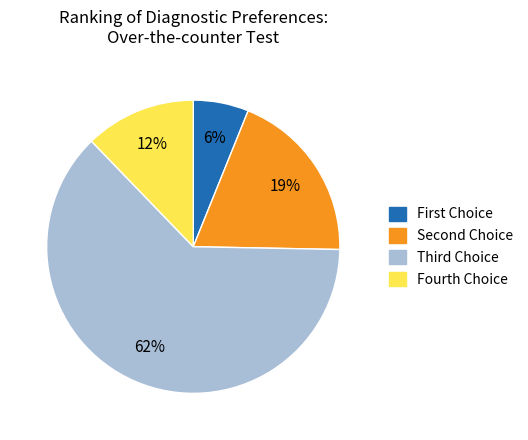

How many segments does this pie chart have?

4